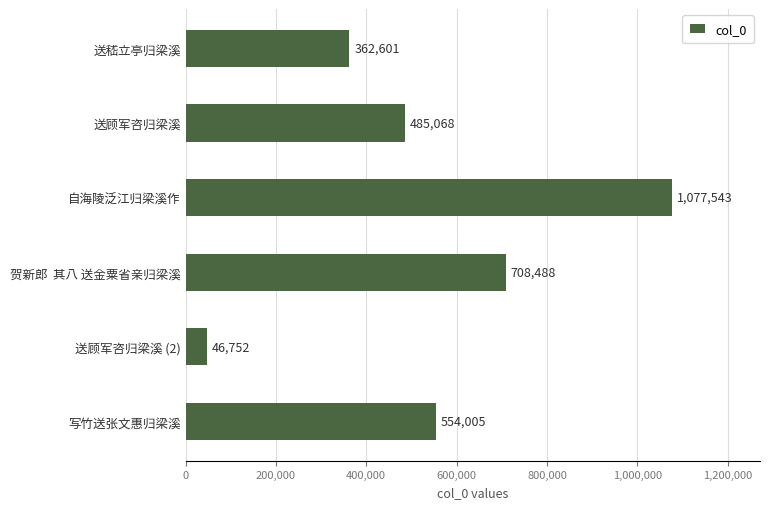

Reading top to bottom, extract all data points from this chart.

送嵇立亭归梁溪=362601	送顾军咨归梁溪=485068	自海陵泛江归梁溪作=1077543	贺新郎  其八 送金粟省亲归梁溪=708488	送顾军咨归梁溪 (2)=46752	写竹送张文惠归梁溪=554005